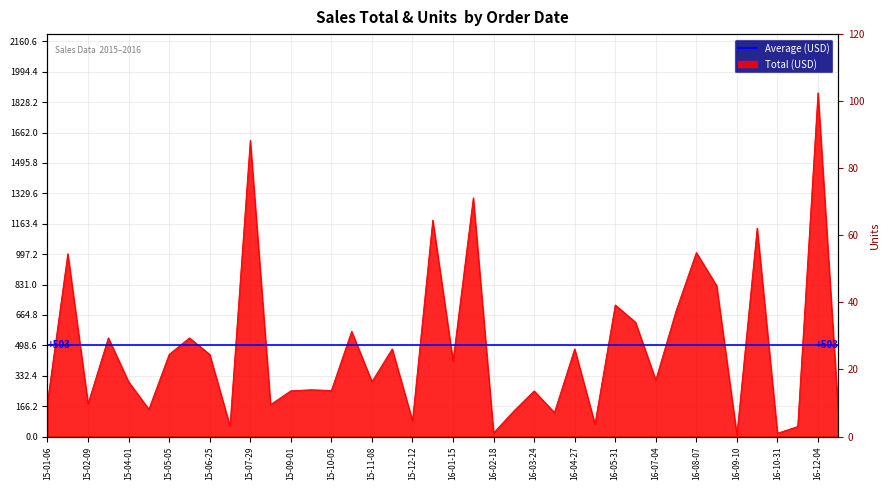

How many interior local peaks (higher than both neighbors) does the data have?

15